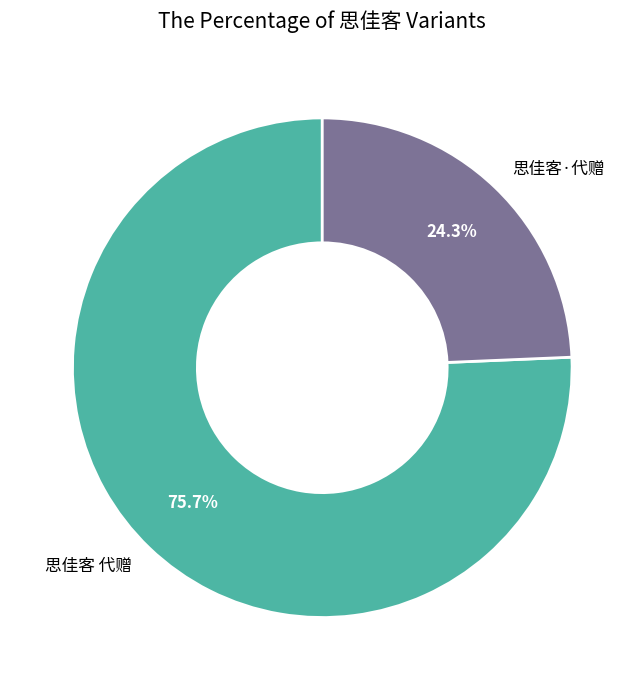

What percentage is the 思佳客 代赠 slice, to the nearest percent?

76%